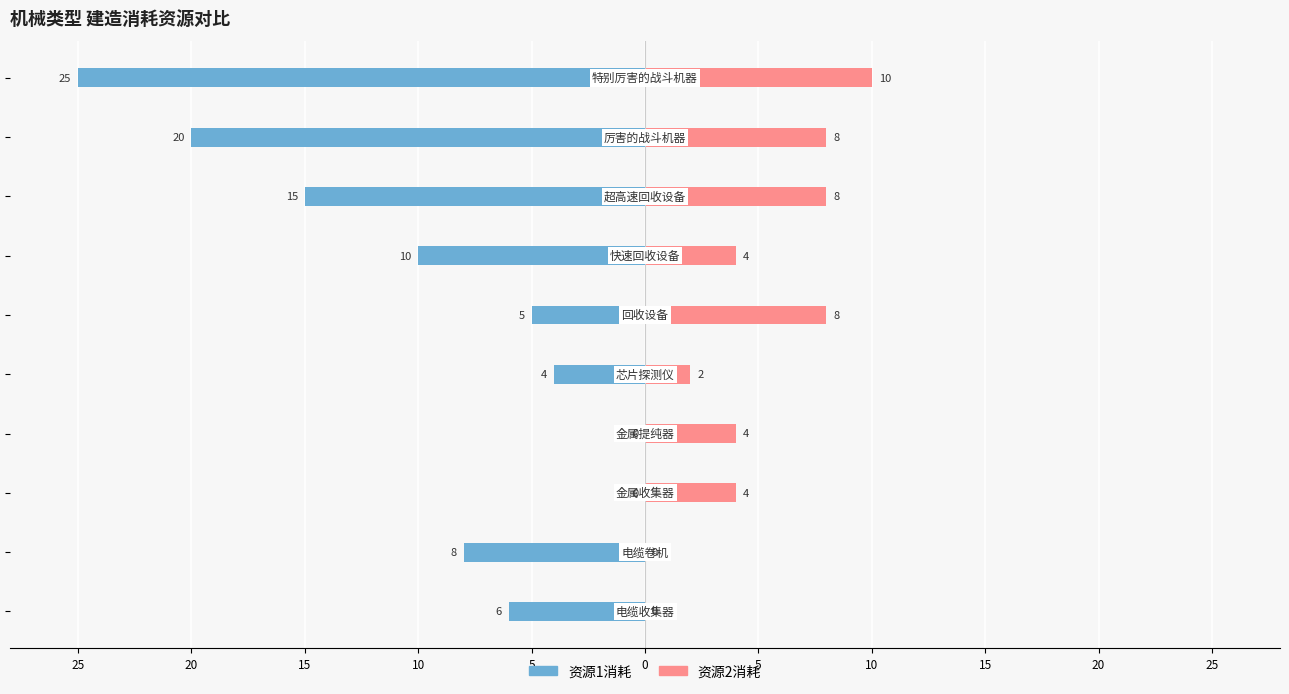

How many bars are there in each group?

2